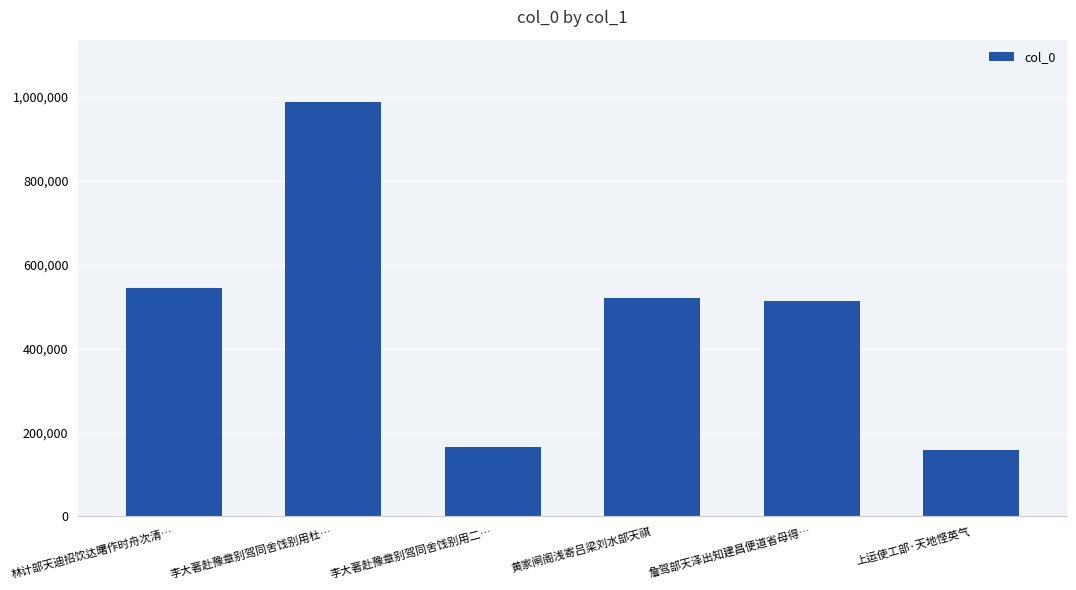

Reading left to right, extract all data points from this chart.

545478	987962	165088	521622	513685	158015